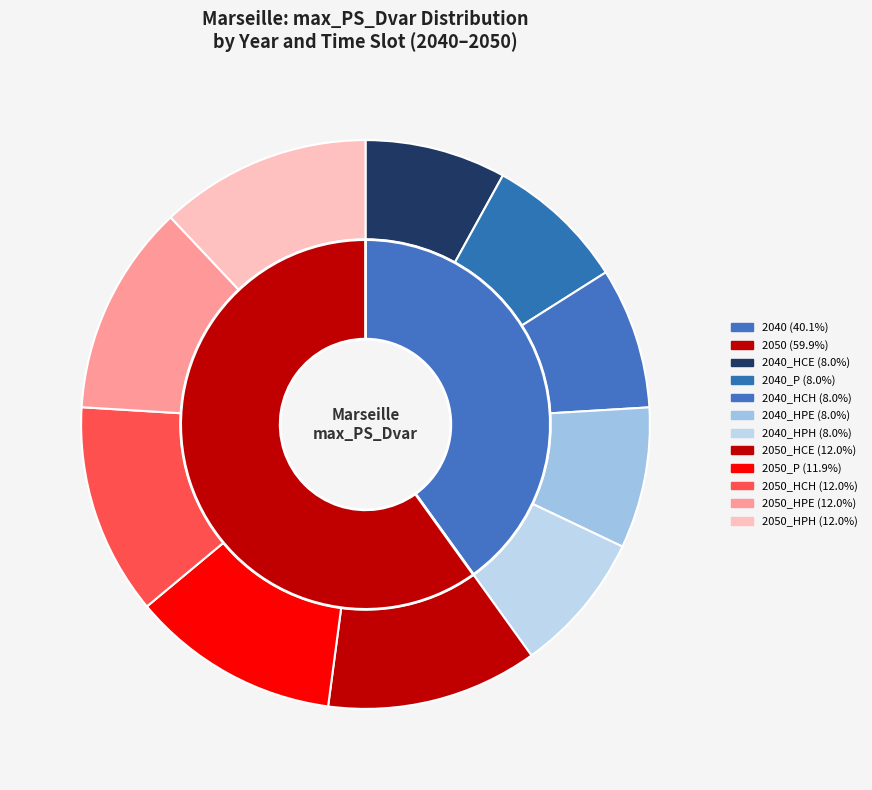

Which has a higher value, 2040_HPH or 2050_HCE?

2050_HCE